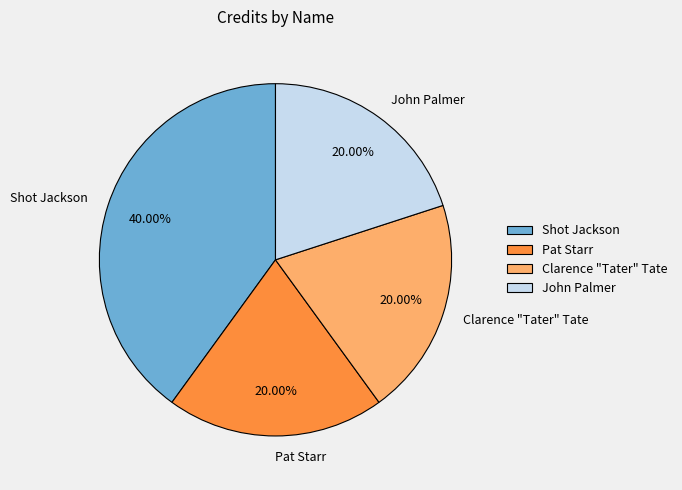

What percentage is the Pat Starr slice, to the nearest percent?

20%